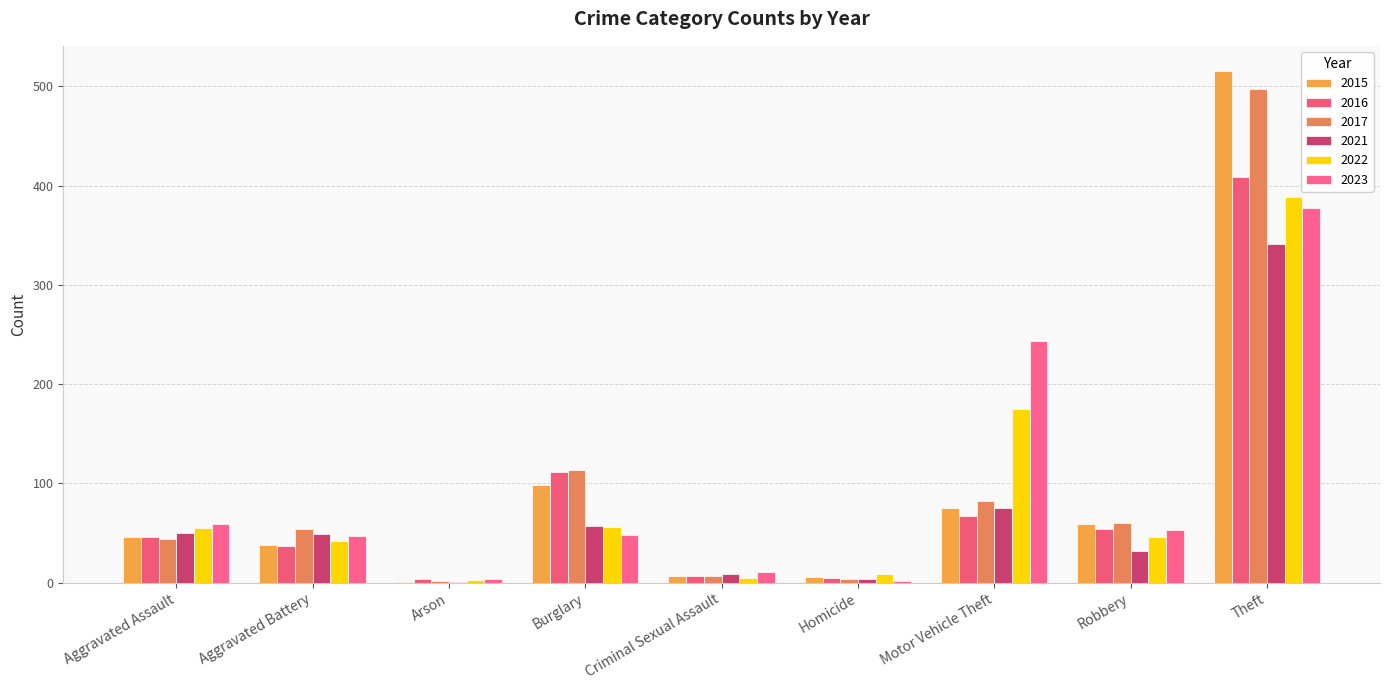

At which label does 2021 reach its peak?

Theft